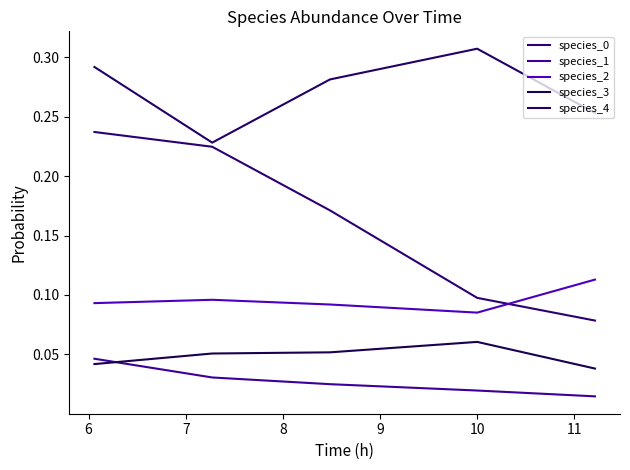

Is this an area chart (filled region under the line)?

No